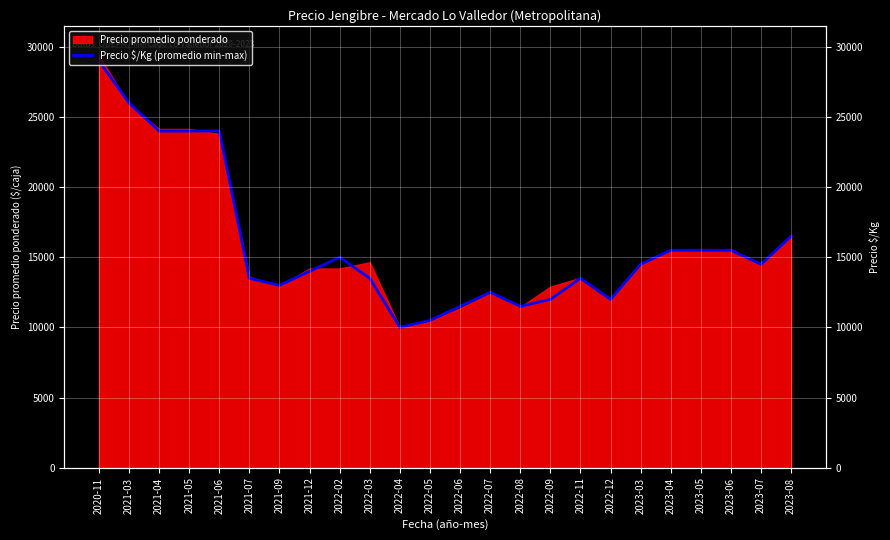

Where does the data first go above 14500?

2020-11